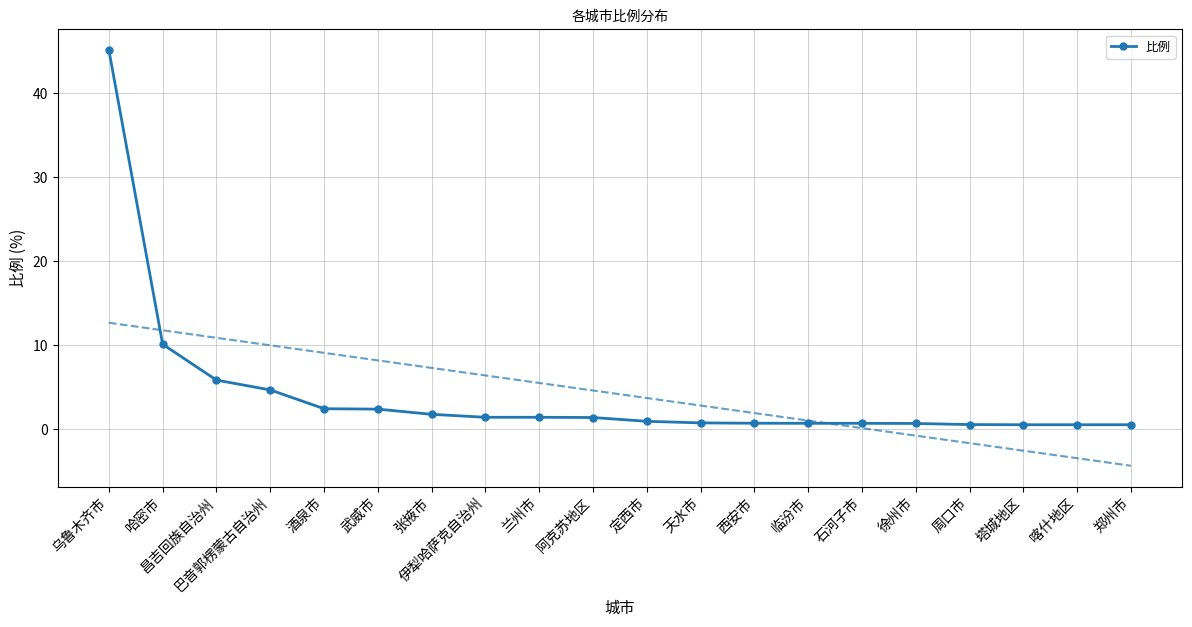

What is the label of the 20th point from the right?

乌鲁木齐市